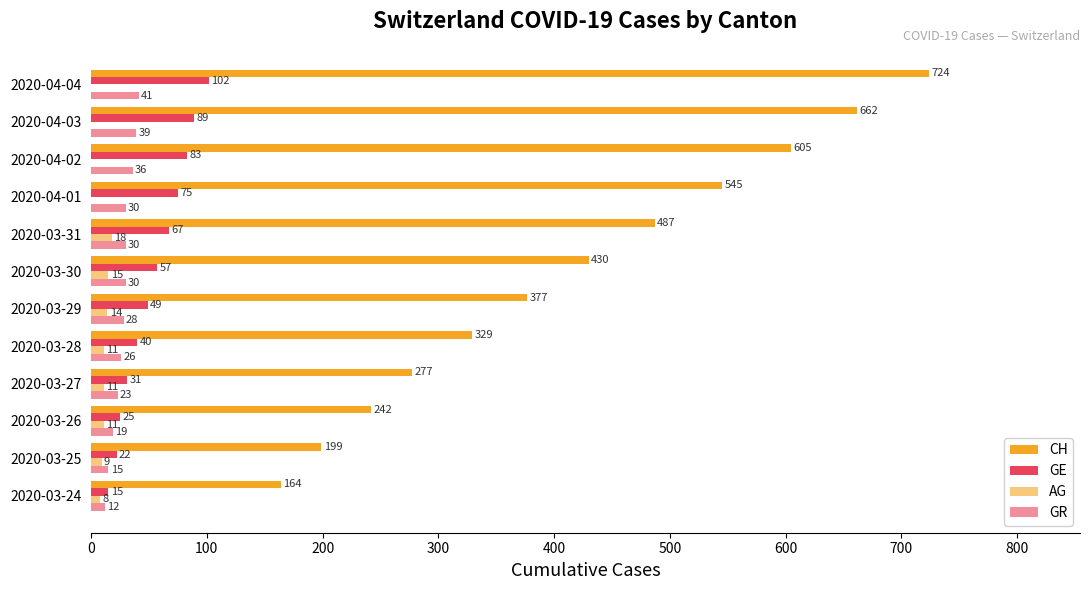

At which category is the sum across all series the highest?

2020-04-04